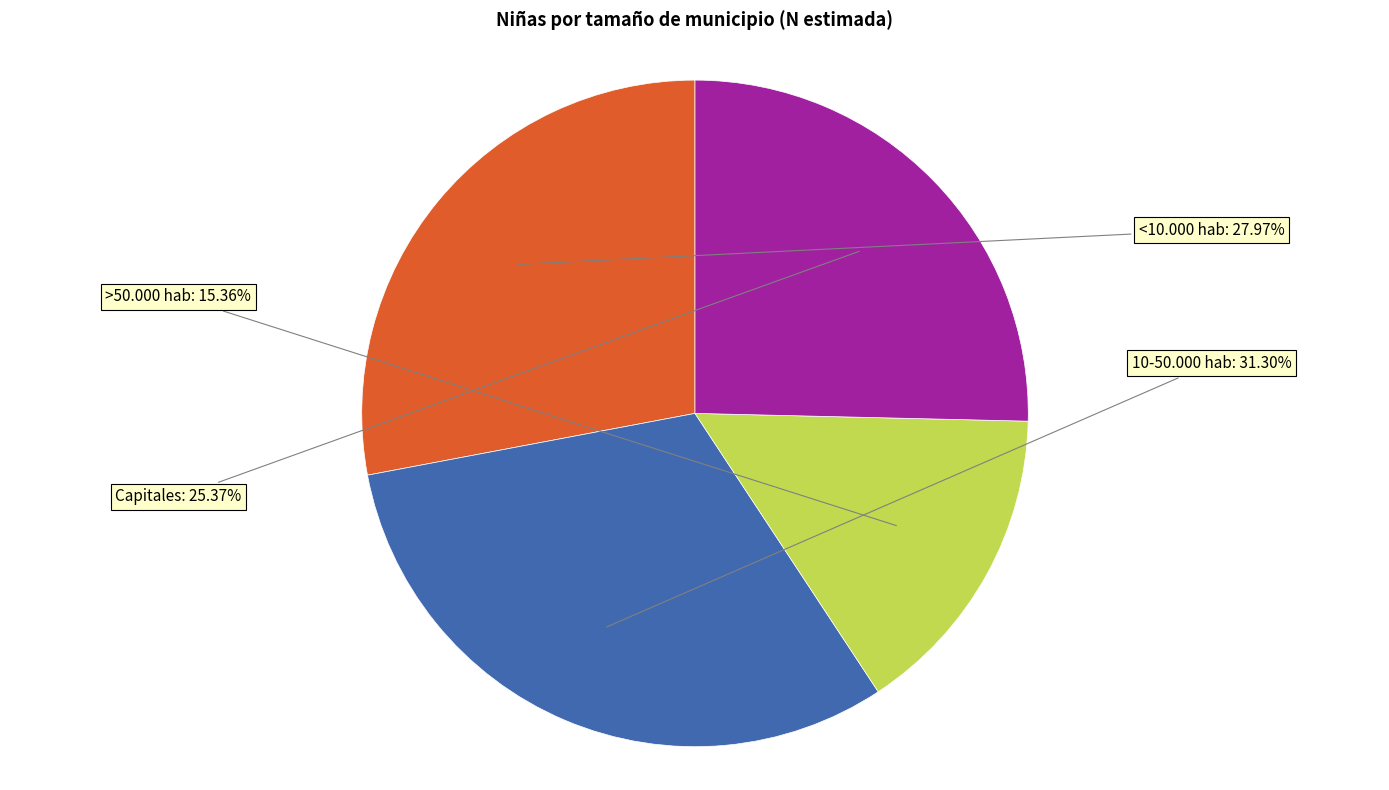

The Capitales slice represents 25% of the pie. True or false?

True